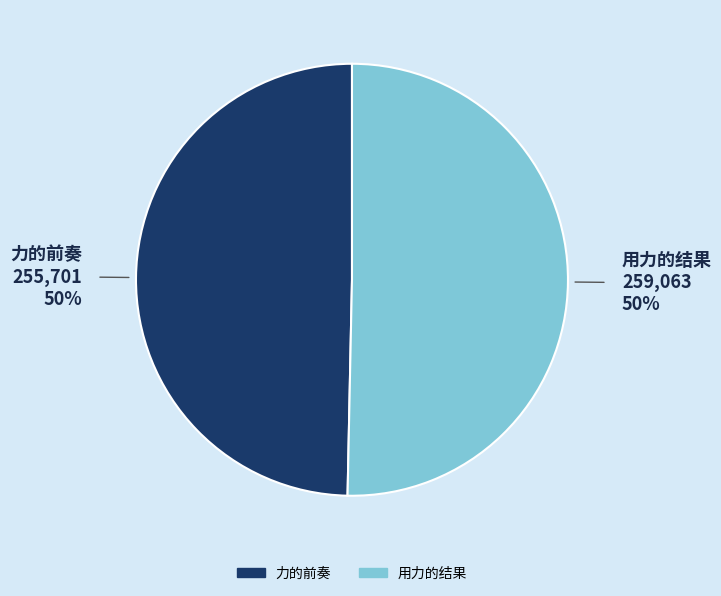

To the nearest percent, what portion does 用力的结果 represent?

50%